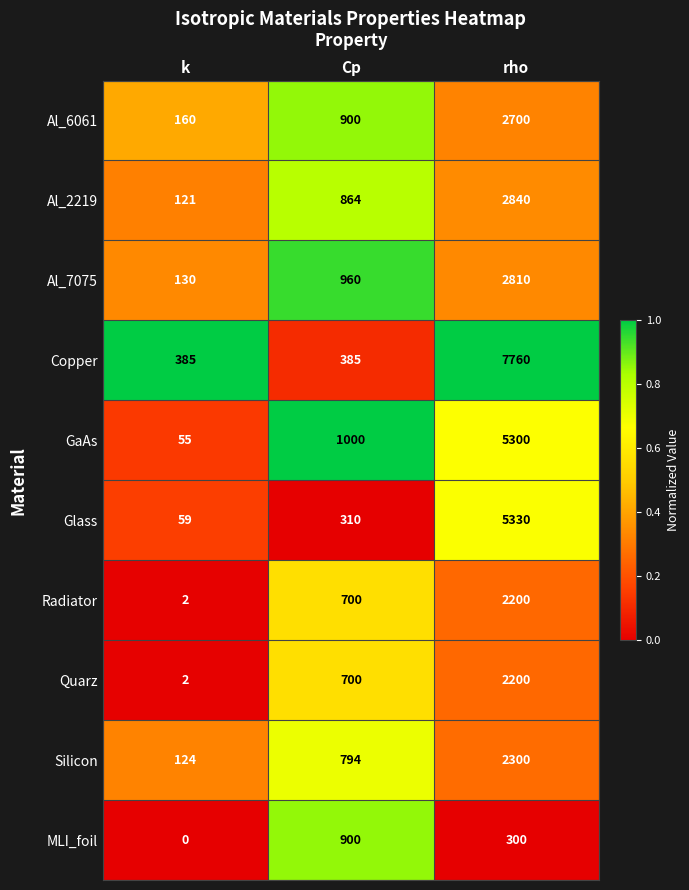

Which series has the largest range (max minus min)?

Copper